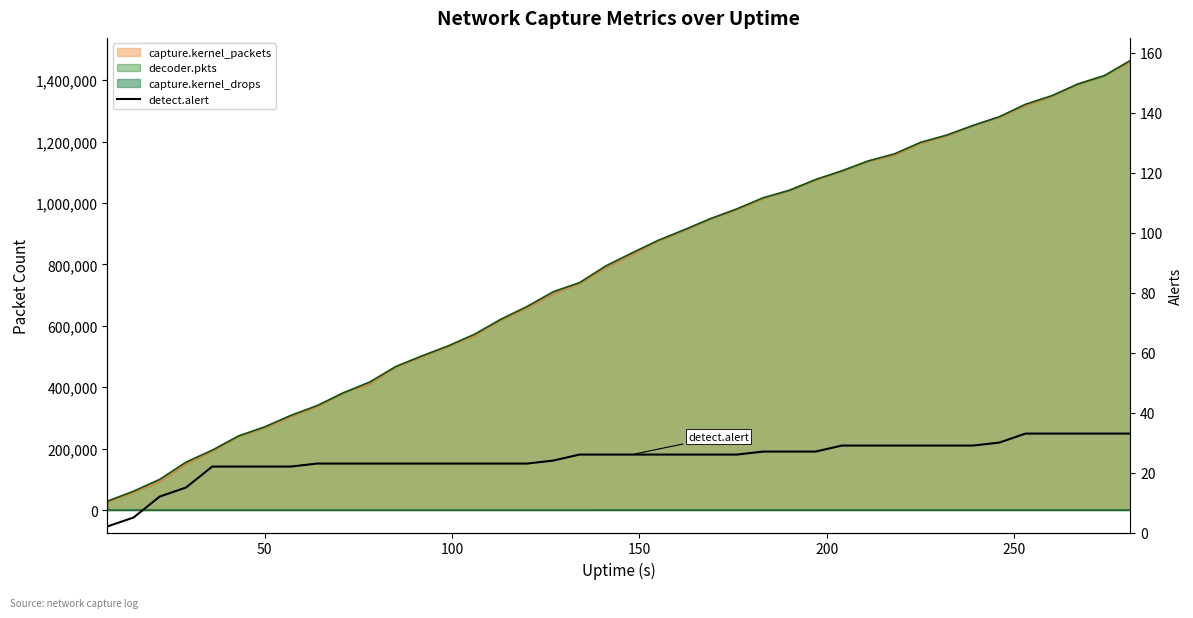

How many values are below 26?

18